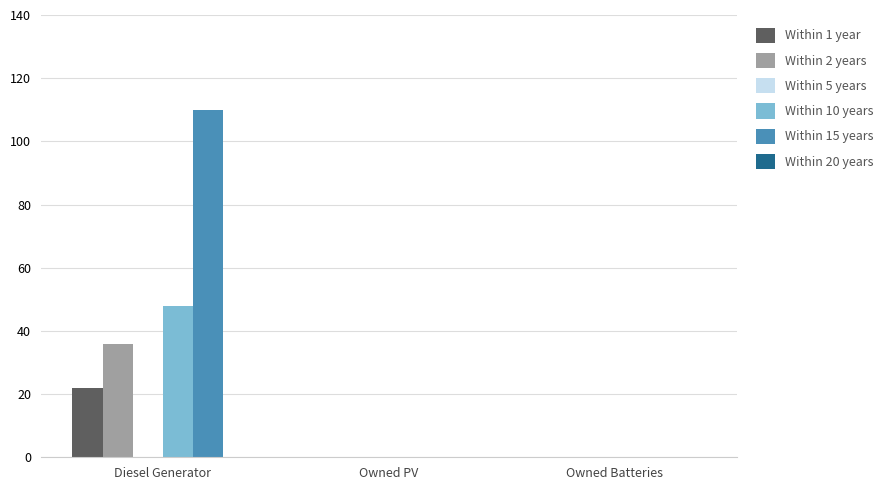

Reading right to left, list all the values displayed in this chart.

Within 1 year: Owned Batteries=0	Owned PV=0	Diesel Generator=22
Within 2 years: Owned Batteries=0	Owned PV=0	Diesel Generator=36
Within 10 years: Owned Batteries=0	Owned PV=0	Diesel Generator=48
Within 15 years: Owned Batteries=0	Owned PV=0	Diesel Generator=110